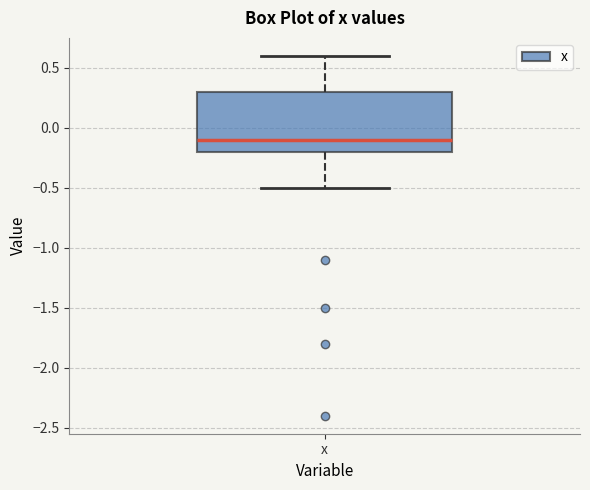

Where does the median line of the box for x sit on the y-axis? The values are not printed on the chart, so give them approximately, as read against the axis.

-0.1